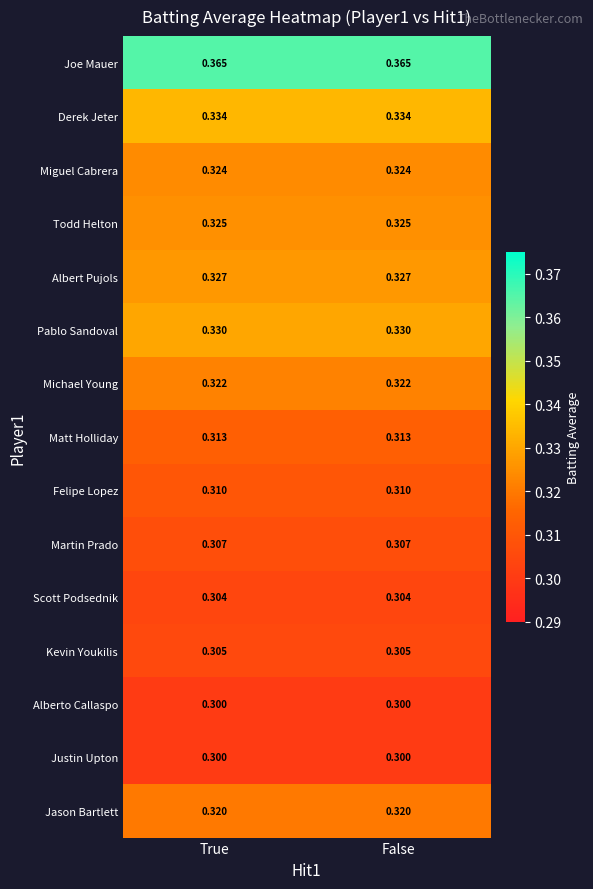

Is the value of Michael Young at False greater than the value of Alberto Callaspo at True?

Yes